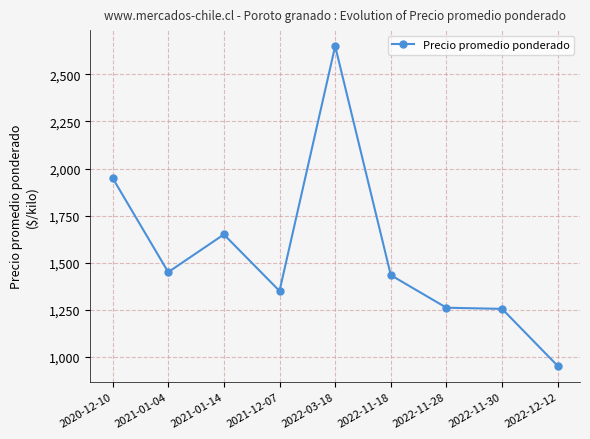

Where does the data first go above 1434?

2020-12-10